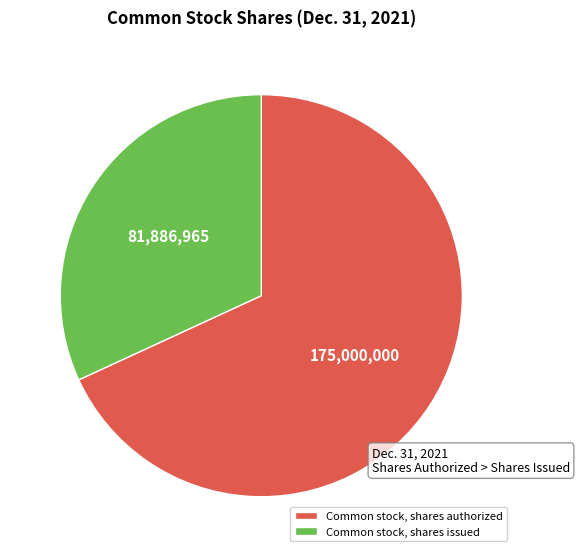

Does any single category account for the majority?

Yes